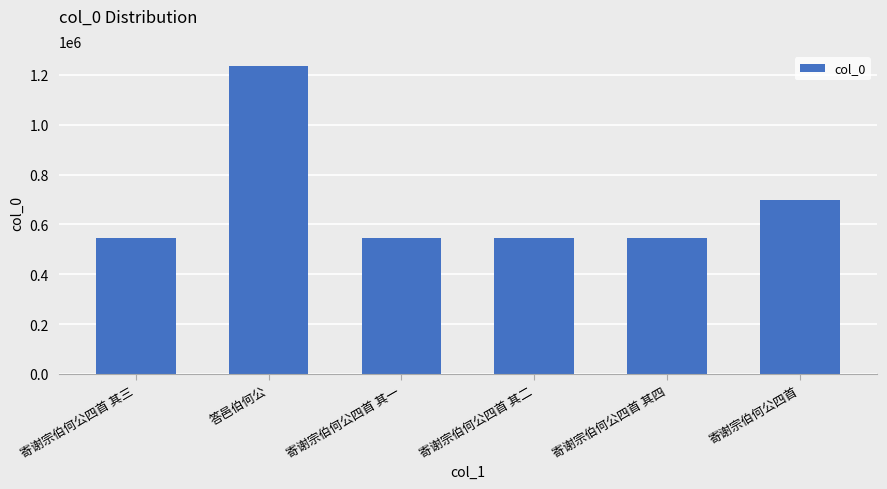

What is the maximum value shown in the chart?

1233810